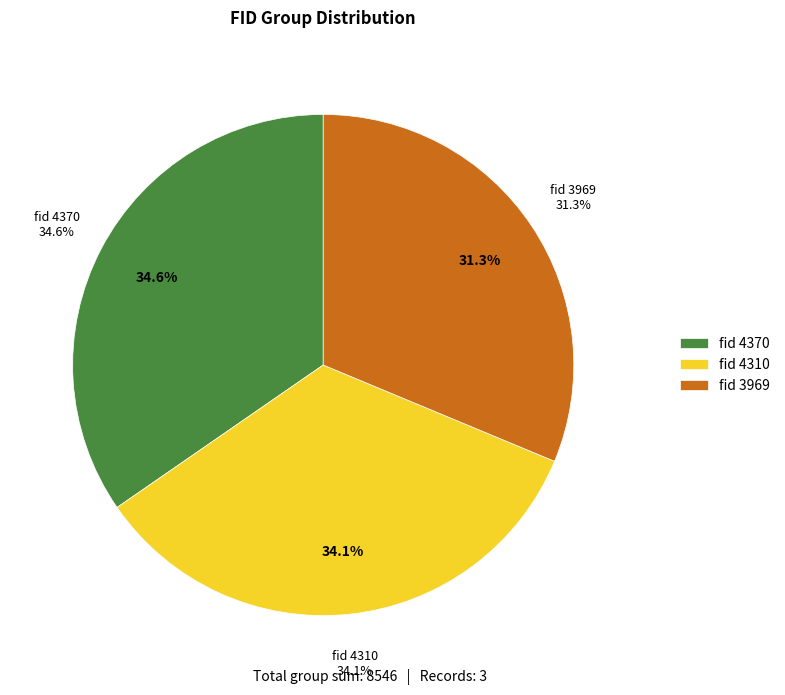

Rank the categories by value from highest to lowest.

4370, 4310, 3969